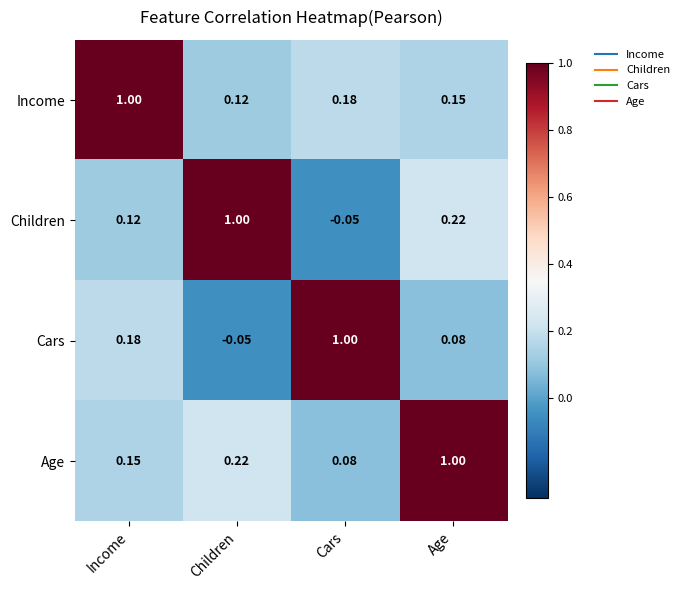

Where is Children nearest to the value 0?

Cars